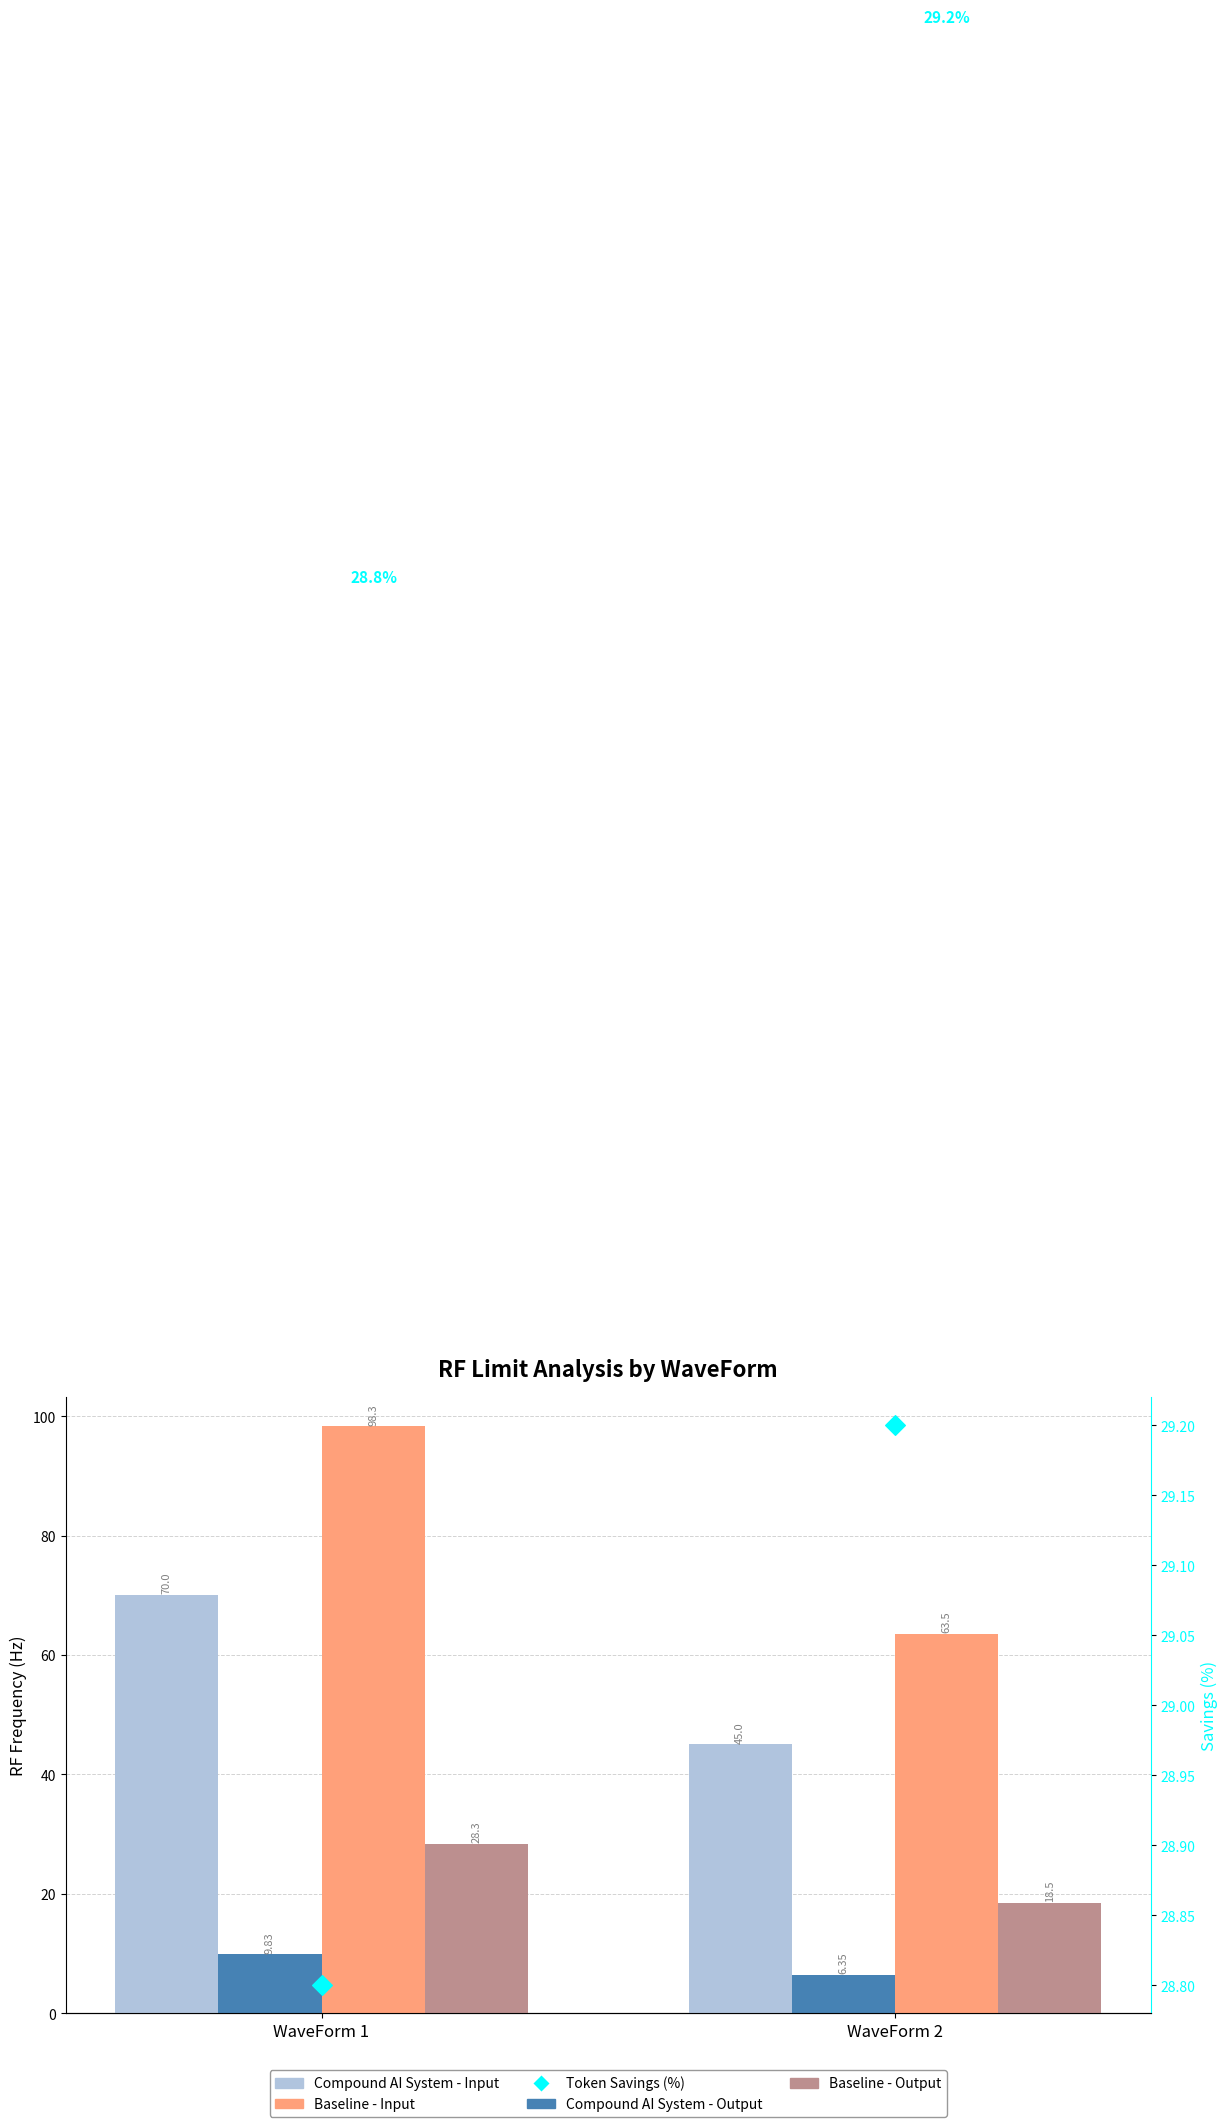

At which category is the sum across all series the highest?

WaveForm 1